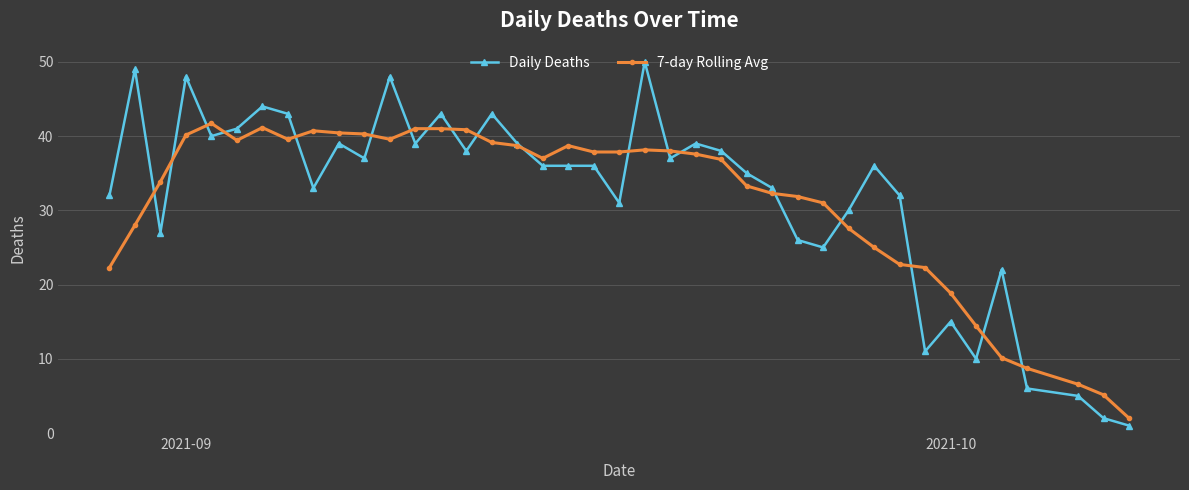

What is the difference between the maximum and minimum values in the 7-day Rolling Avg series?

39.7